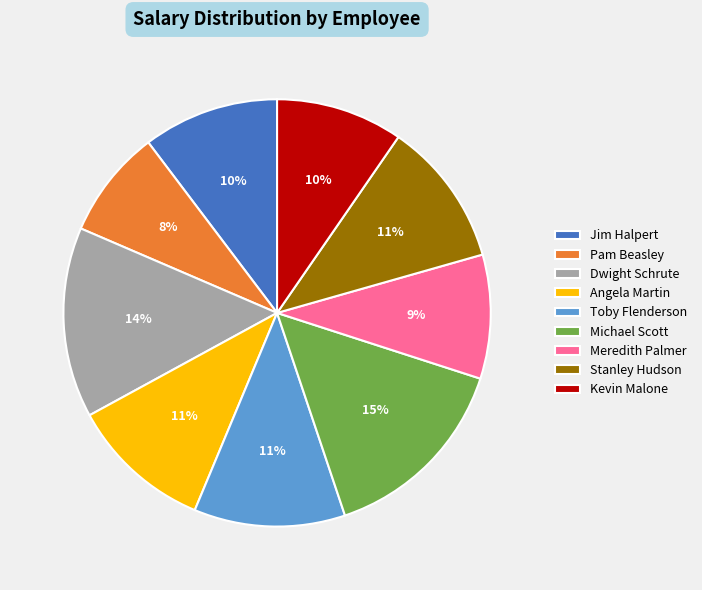

Is Angela Martin the majority of the pie?

No